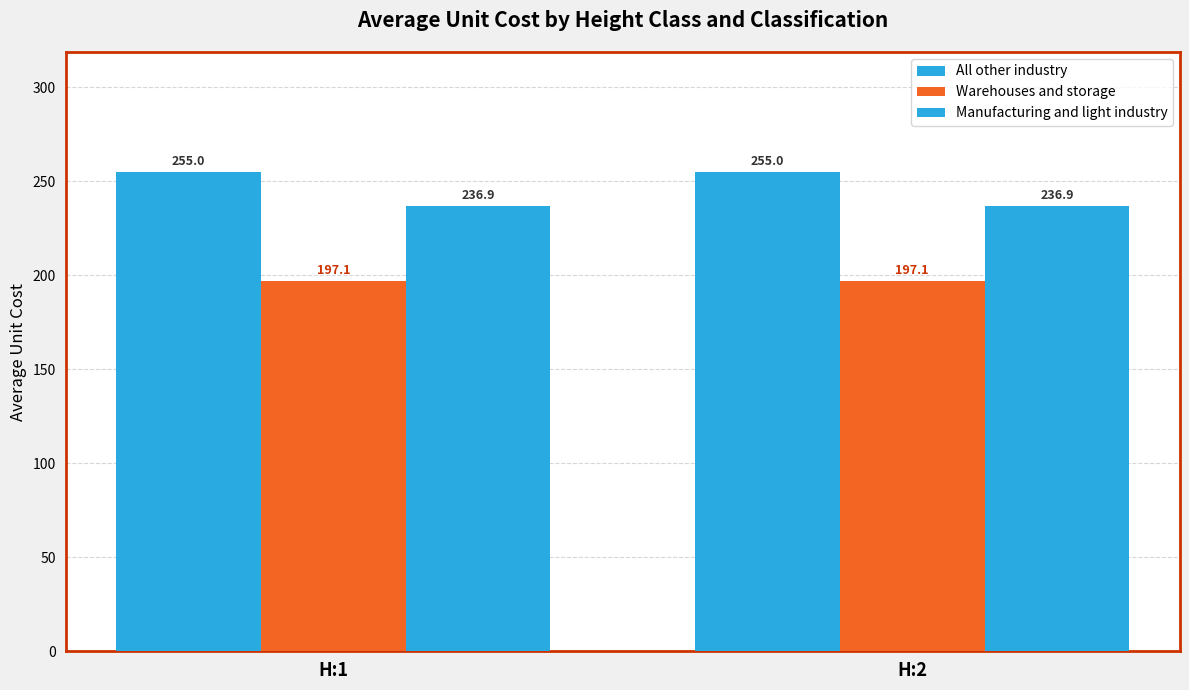

How many series are shown in this chart?

3